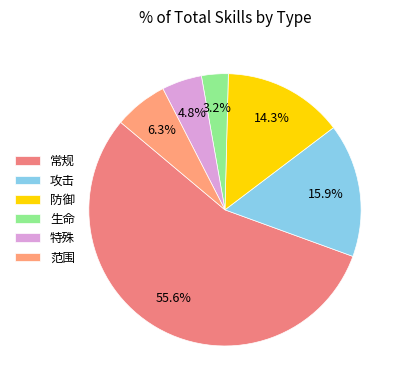

Rank the categories by value from lowest to highest.

生命, 特殊, 范围, 防御, 攻击, 常规